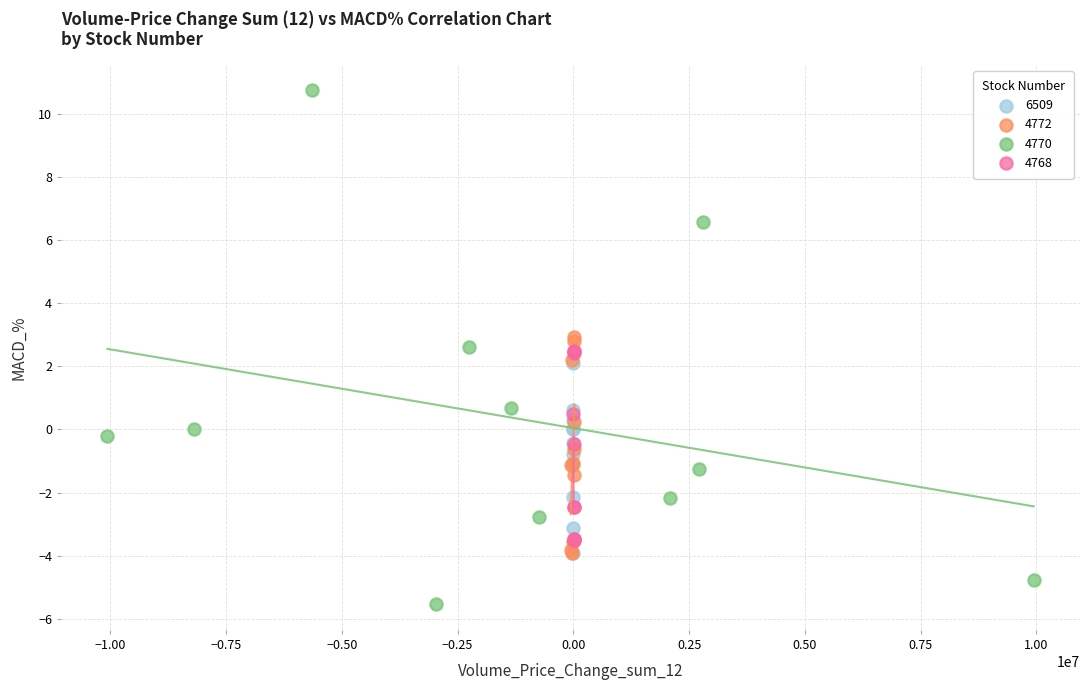

Which series has the widest spread of Y values?

4770